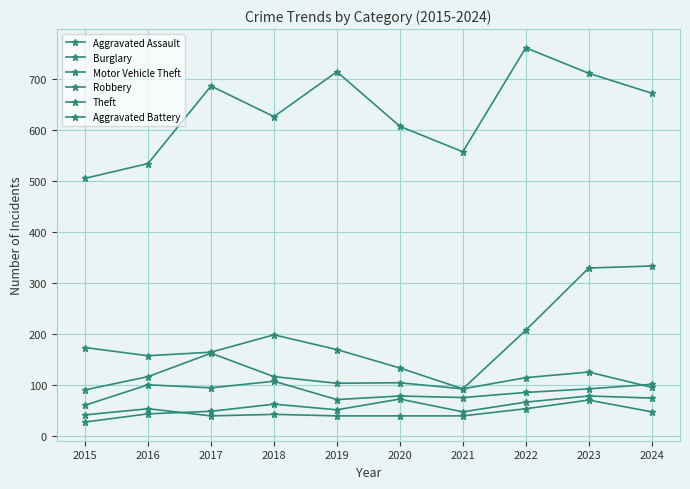

Rank the series at 2023 from lowest to highest value.

Aggravated Battery, Aggravated Assault, Robbery, Burglary, Motor Vehicle Theft, Theft